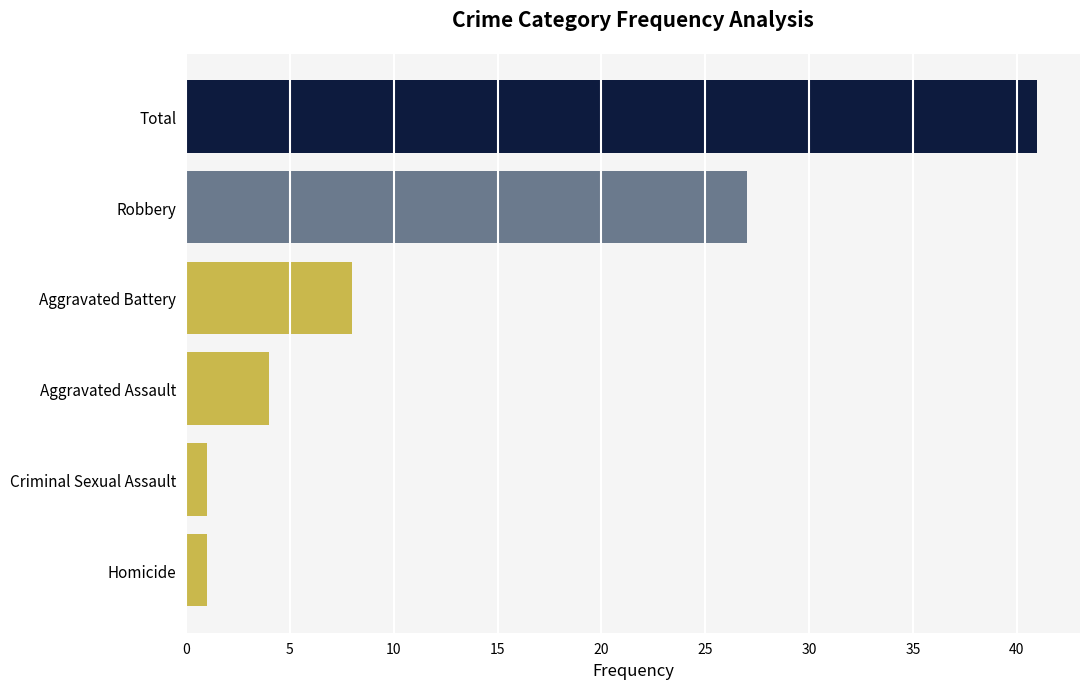

The chart shows a value of 36 at Robbery. True or false?

False